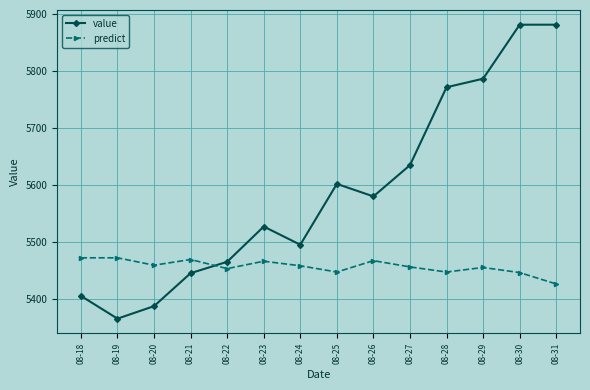

Between which two adjacent categories do value and predict first intersect?

08-21 and 08-22